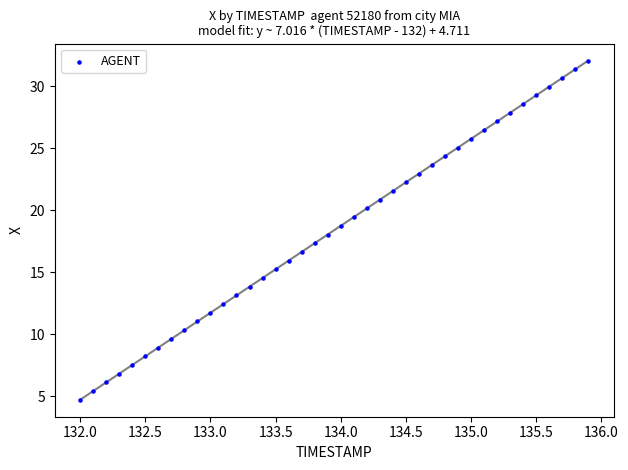

What is the range of X values (max minus min)?

3.9